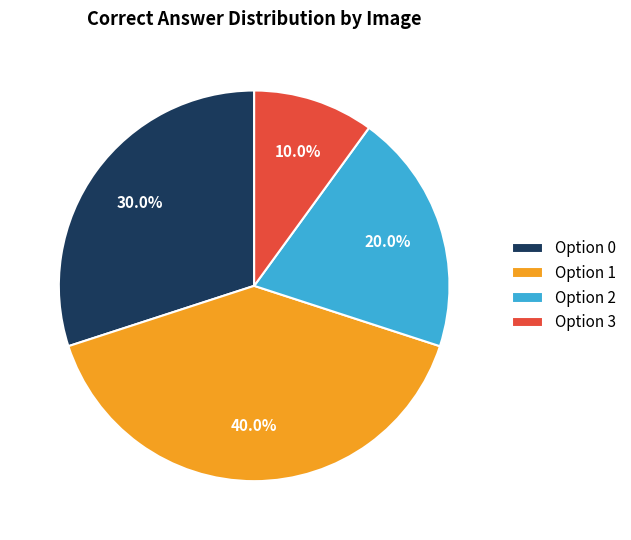

What is the total percentage of Option 2 and Option 0?

50.0%